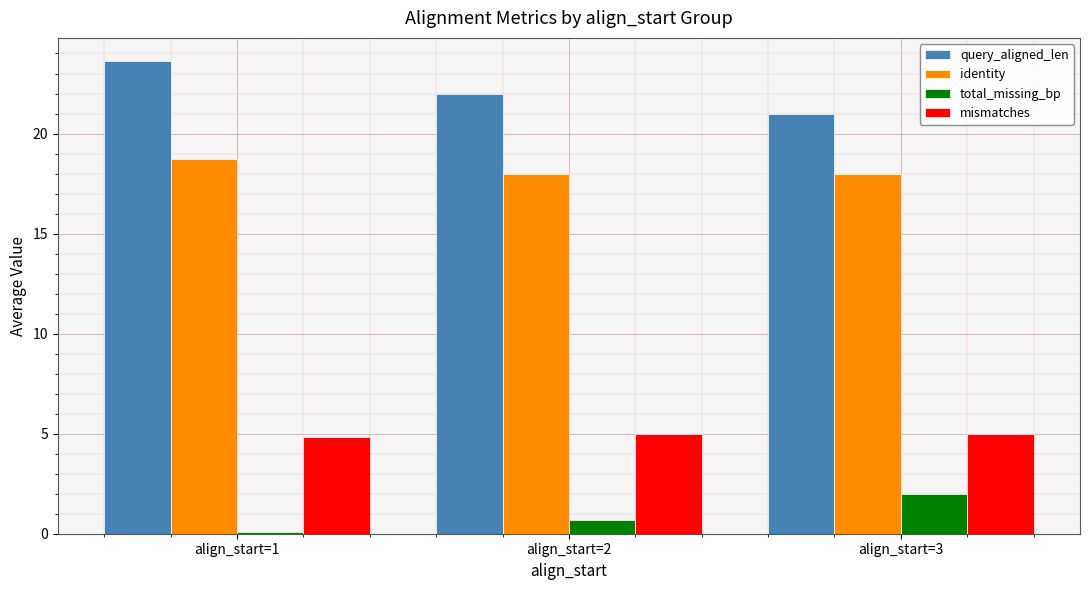

At which label does query_aligned_len reach its minimum?

align_start=3